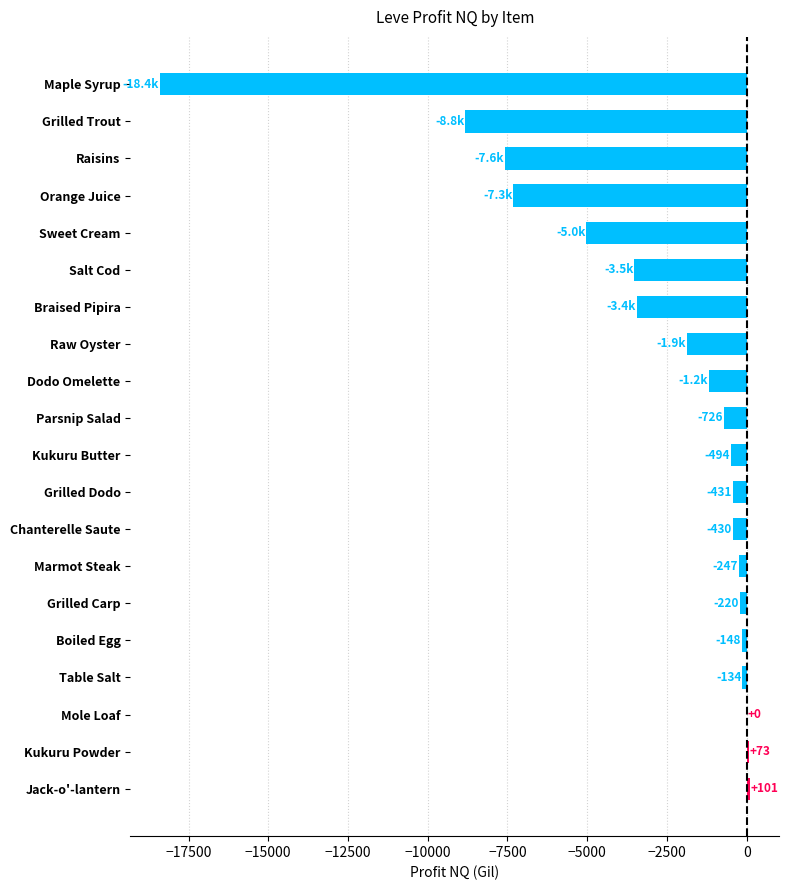

Which label corresponds to the largest value in the chart?

Jack-o'-lantern